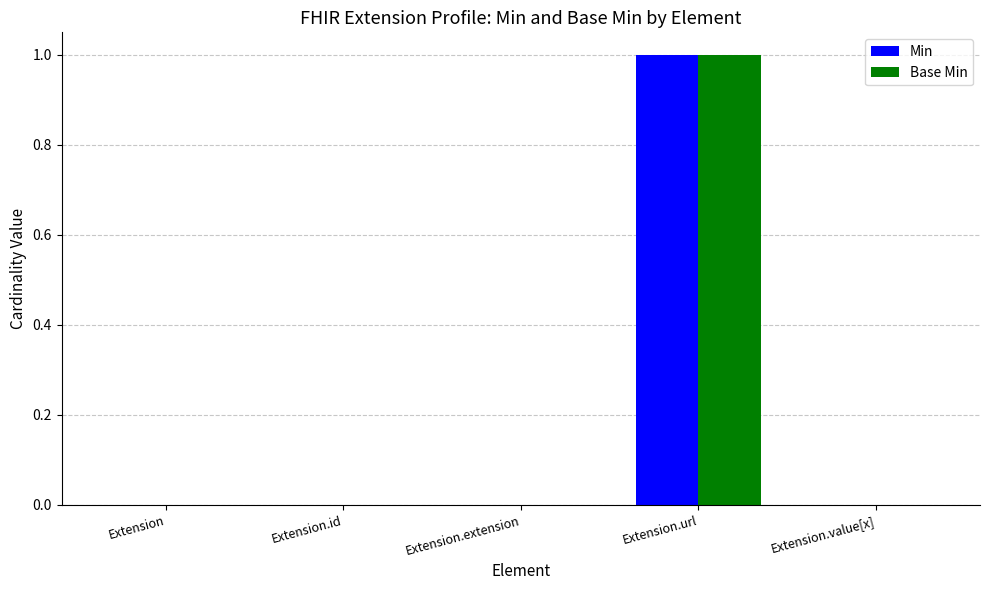

At which label does Min reach its peak?

Extension.url